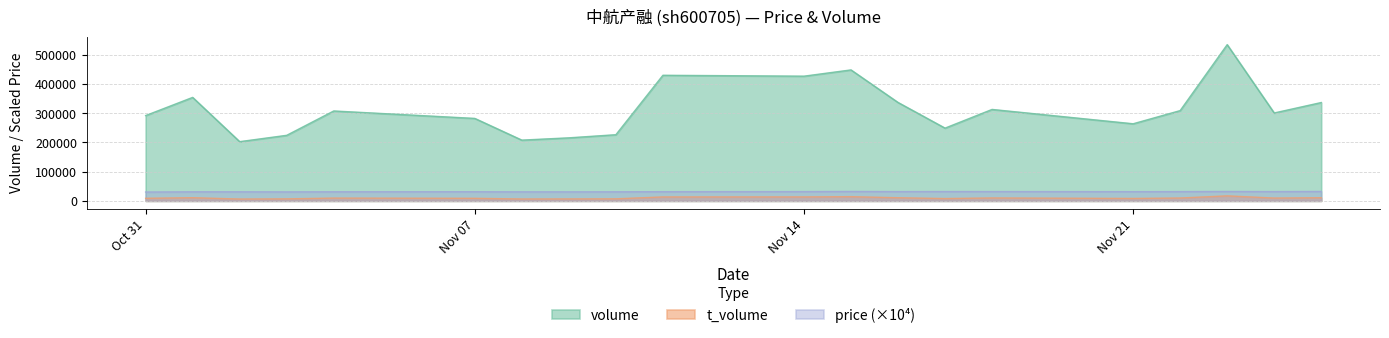

Which series has the largest total across all categories?

volume